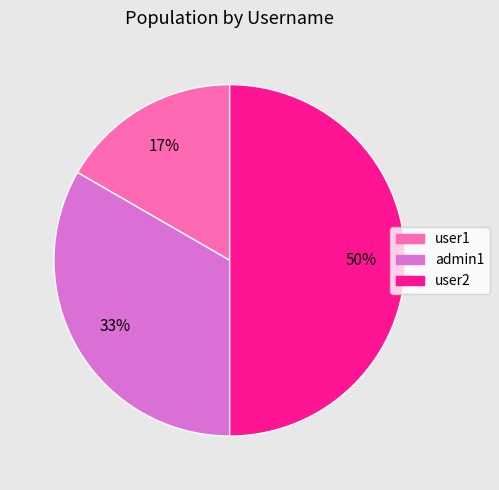

How many slices are in this pie chart?

3